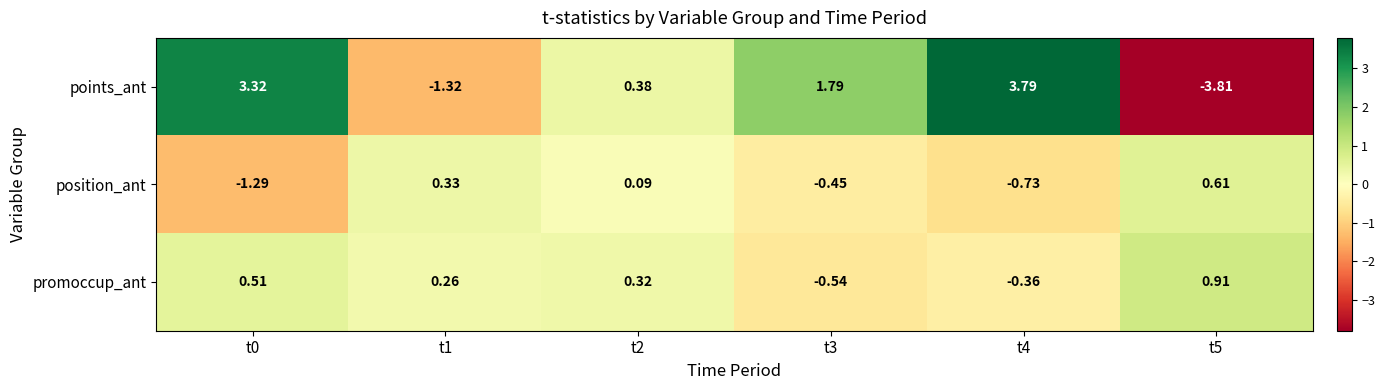

Which series has the largest total across all categories?

points_ant